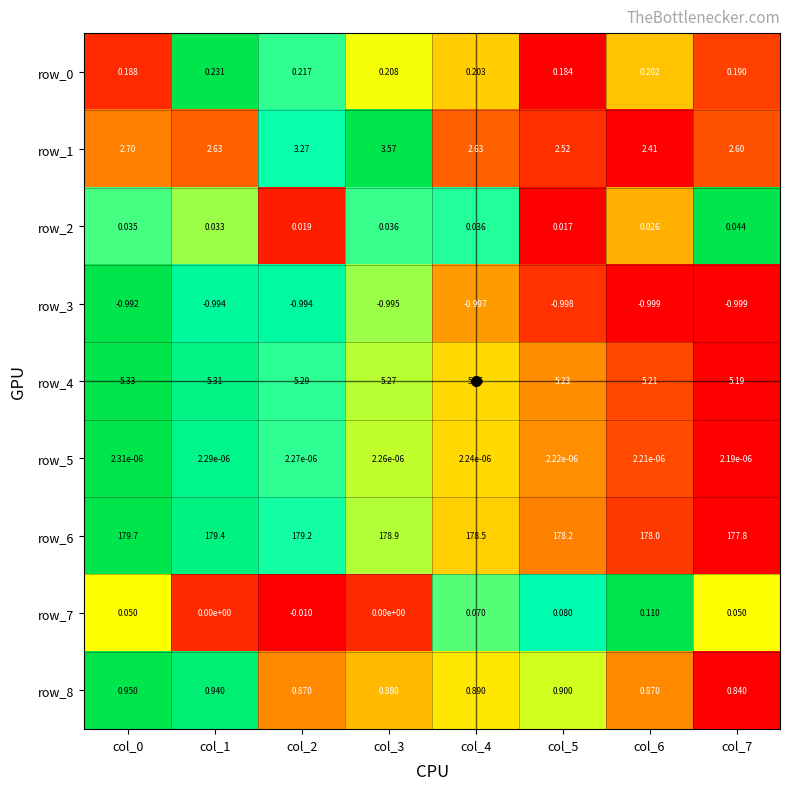

What is the sum of the row_3 values at col_5 and col_3?

-2.0